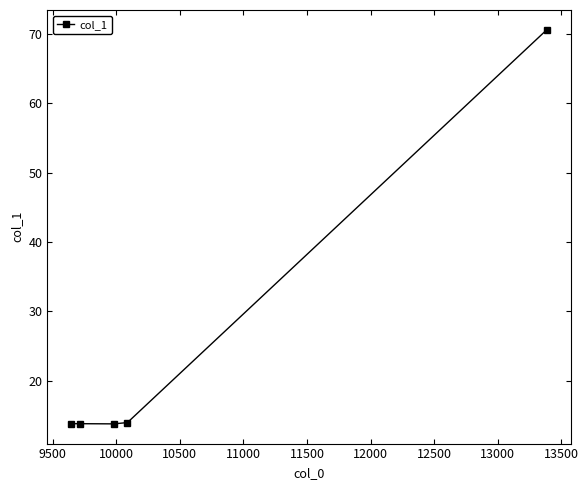

How many lines are shown in the chart?

1